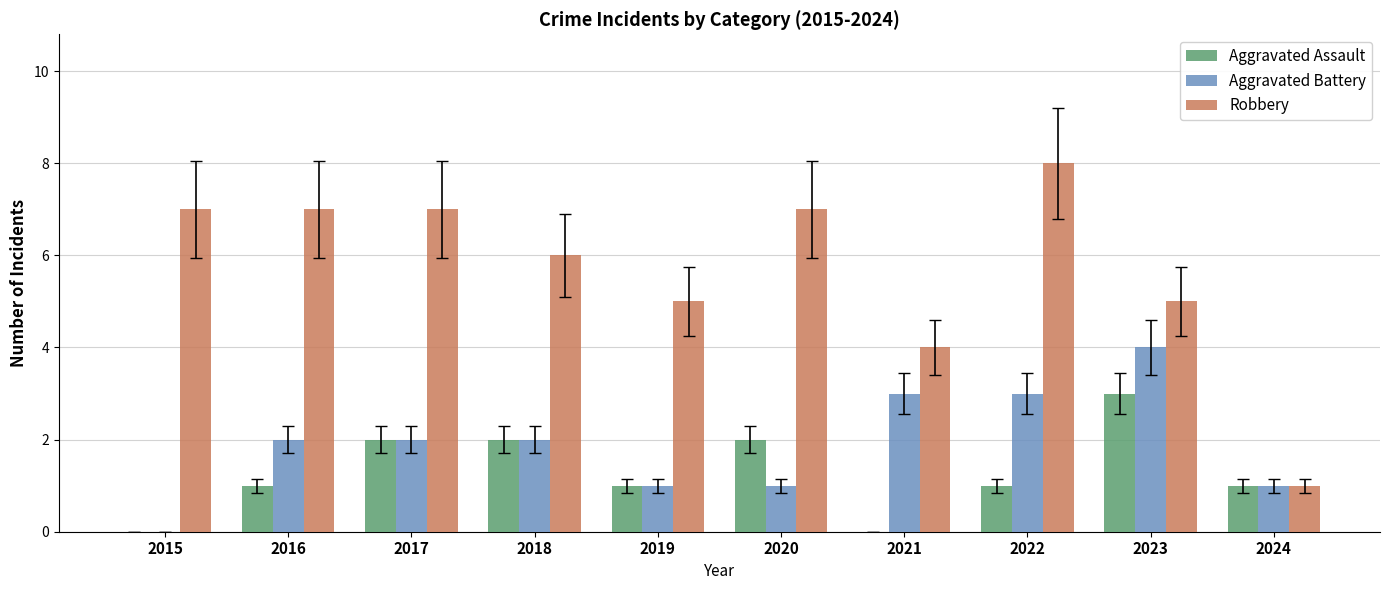

What is the sum of all Aggravated Battery values?

19